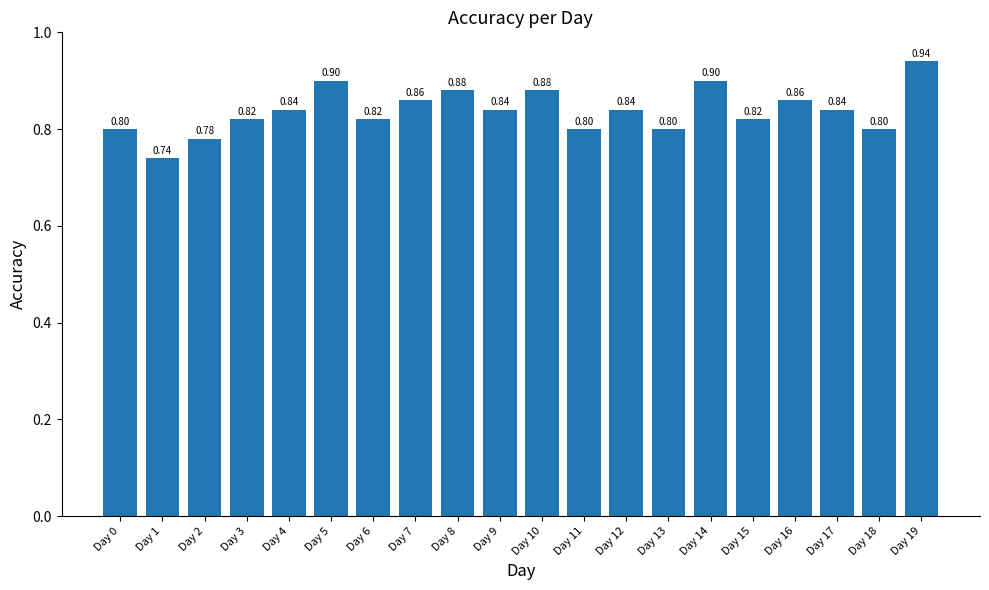

What is the sum of all values?

16.8